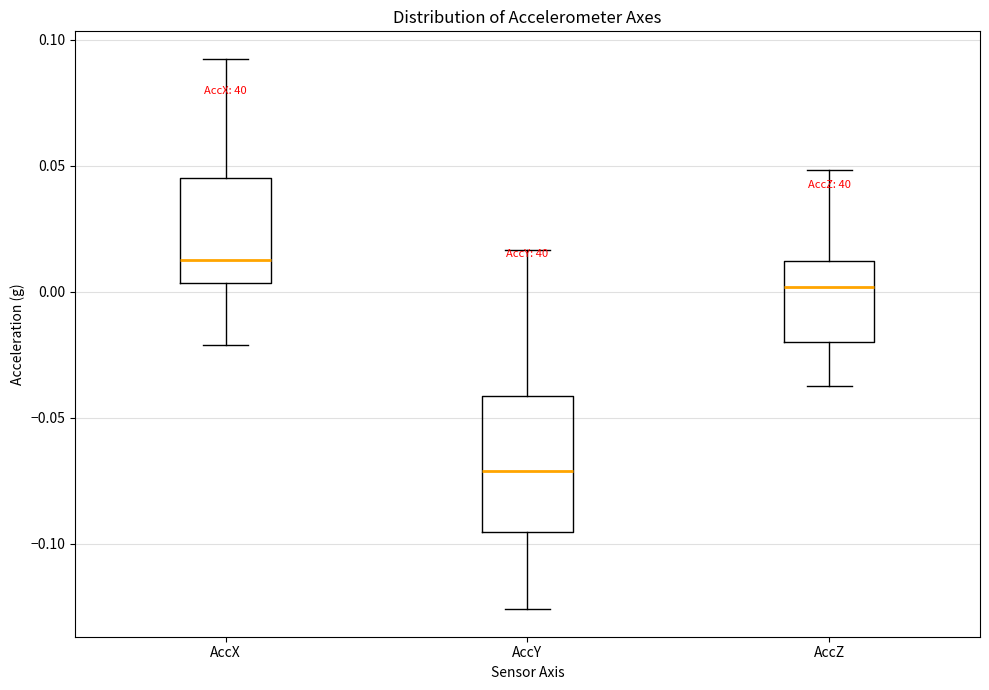

Which box has the lowest median line?

AccY